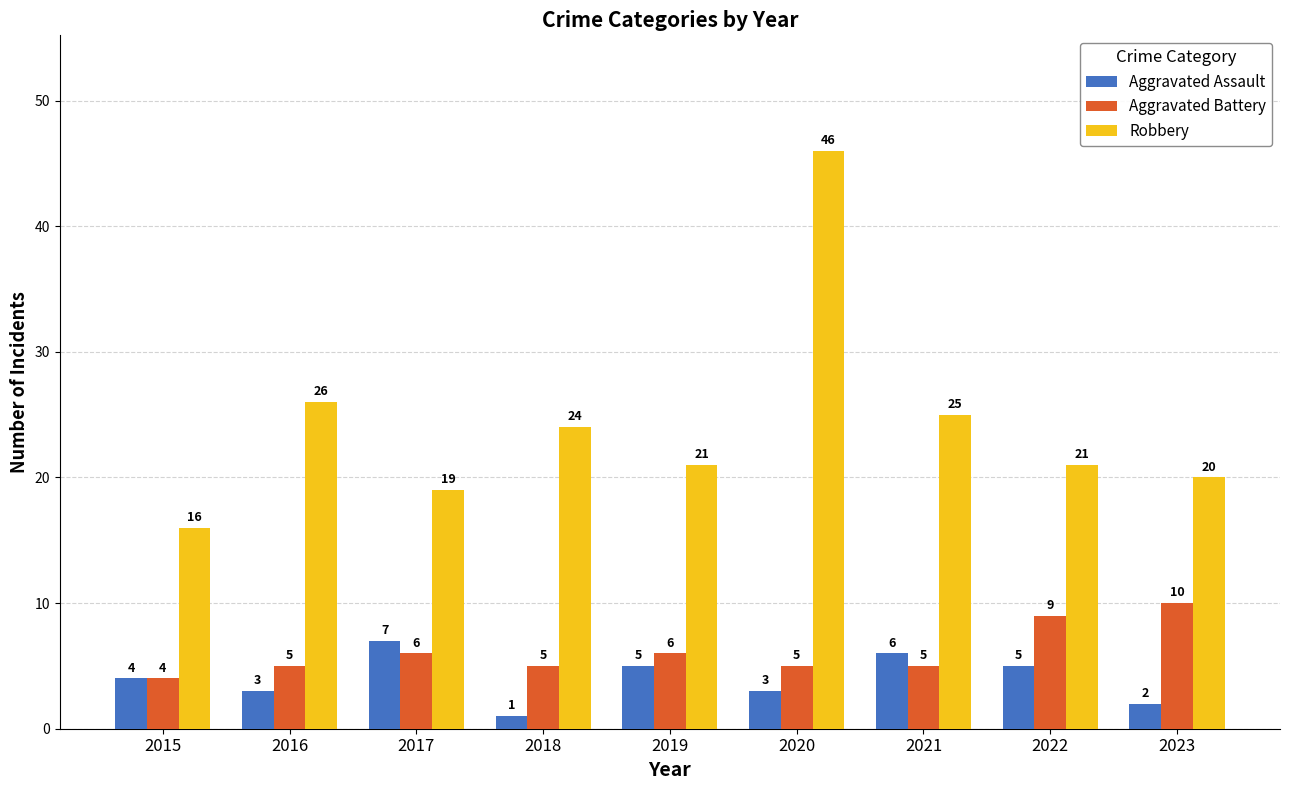

The value of Aggravated Battery at 2019 is 6. True or false?

True